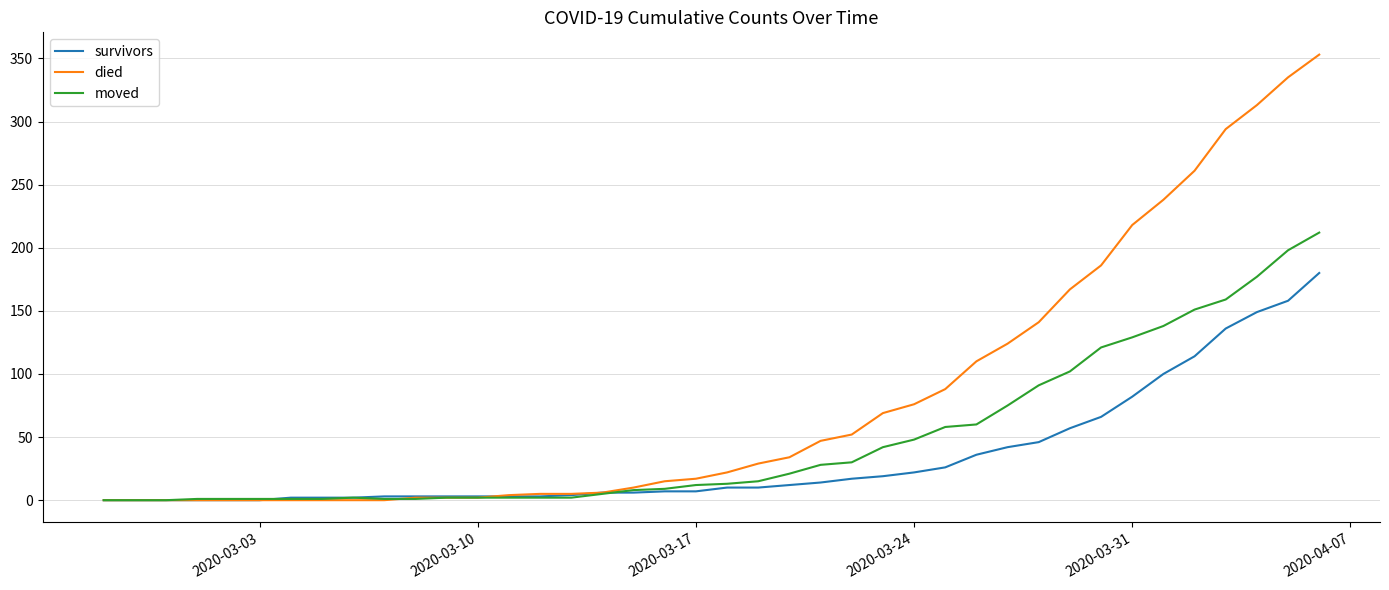

Rank the series by their average value, from highest to lowest.

died, moved, survivors